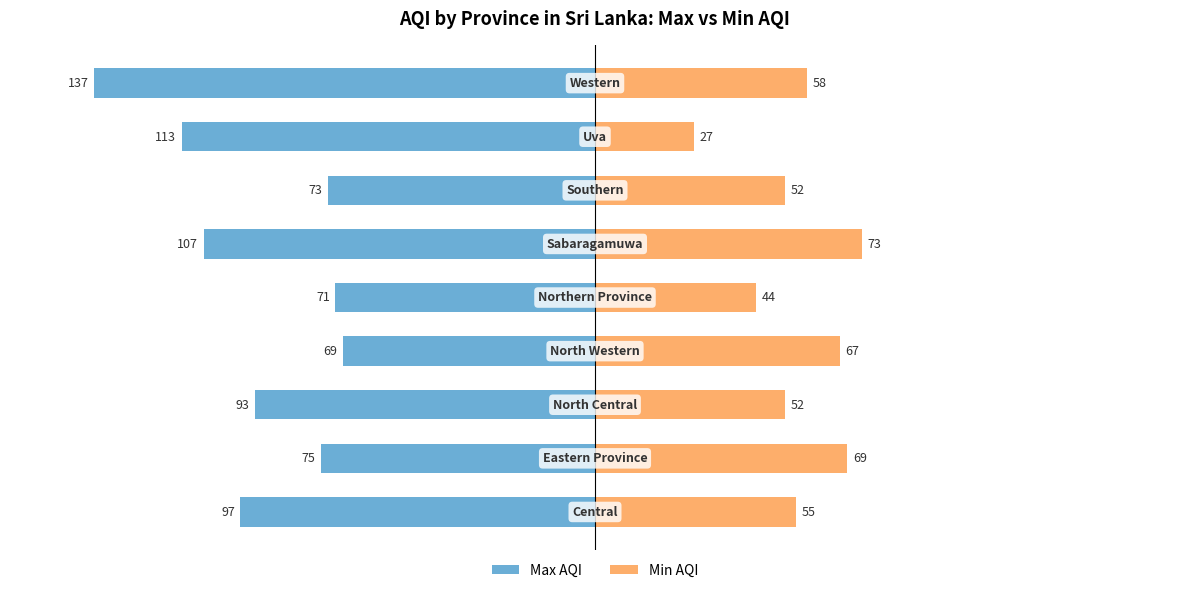

How many bars are there in each group?

2